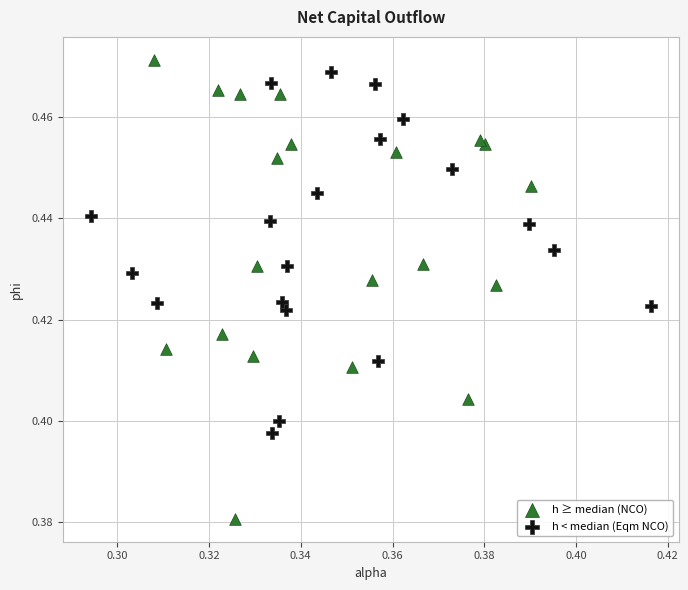

Which series has the largest Y range (max minus min)?

h ≥ median (NCO)